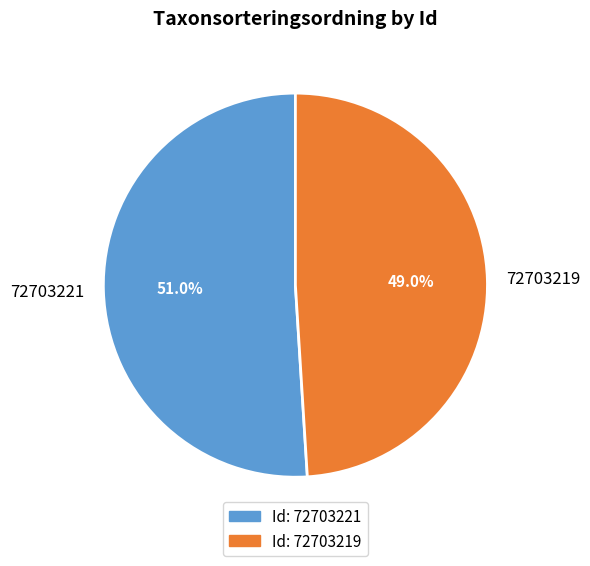

Rank the categories by value from highest to lowest.

72703221, 72703219